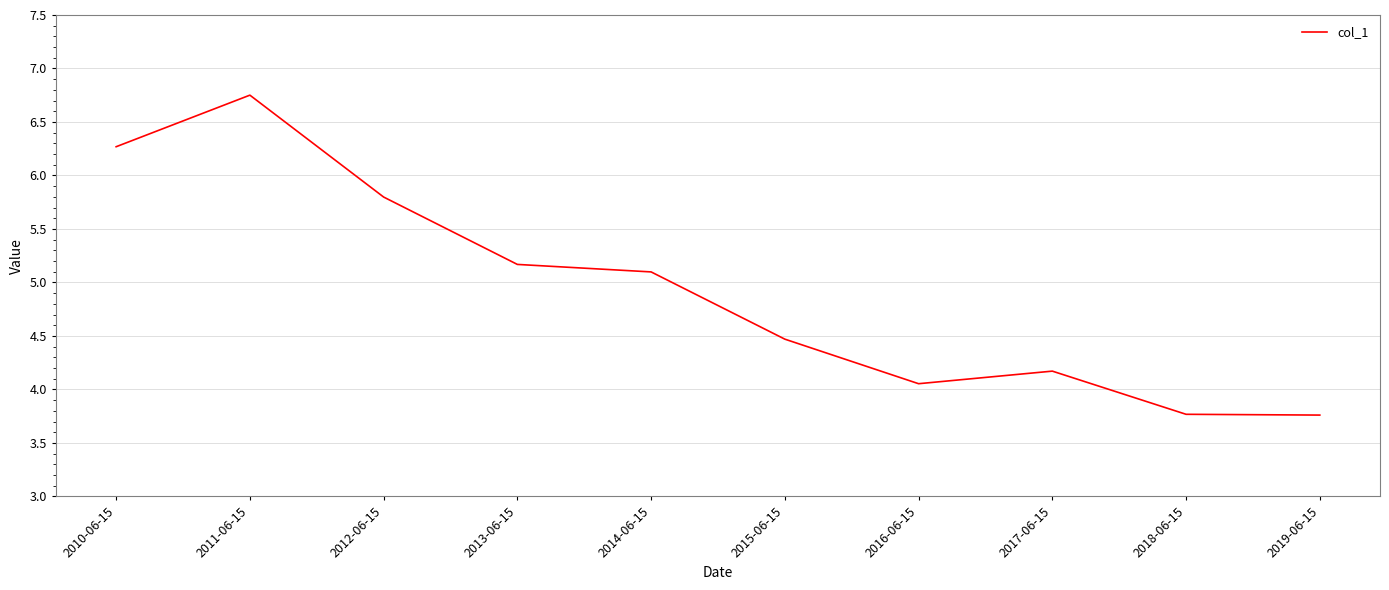

True or false: the data has more than 0 interior local peaks.

True